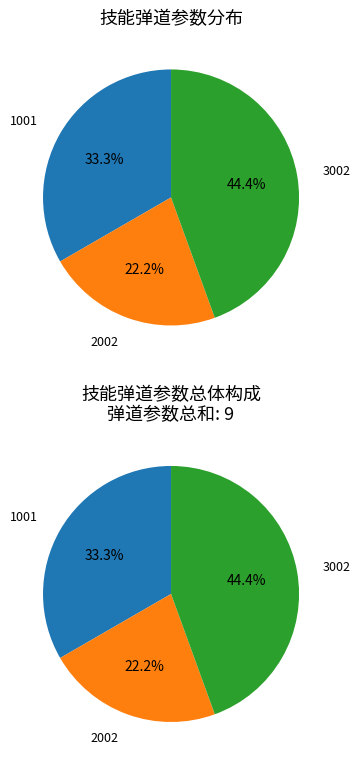

To the nearest percent, what portion does 1001 represent?

33%